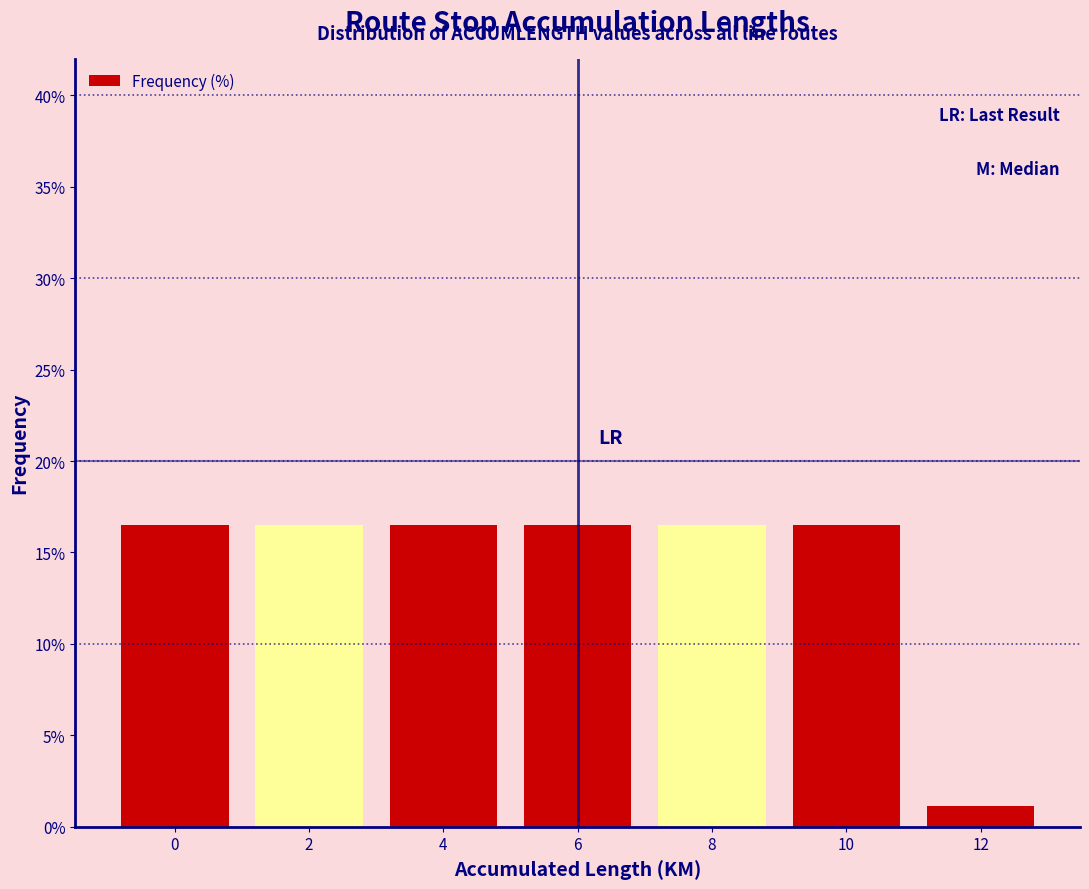

Reading left to right, transcribe this chart: for each bar, give the range it covers on the x-axis and its height. The values are not printed on the chart, so give them approximately, as read against the axis.

-1 to 1: 16.5
1 to 3: 16.5
3 to 5: 16.5
5 to 7: 16.5
7 to 9: 16.5
9 to 11: 16.5
11 to 13: 1.0